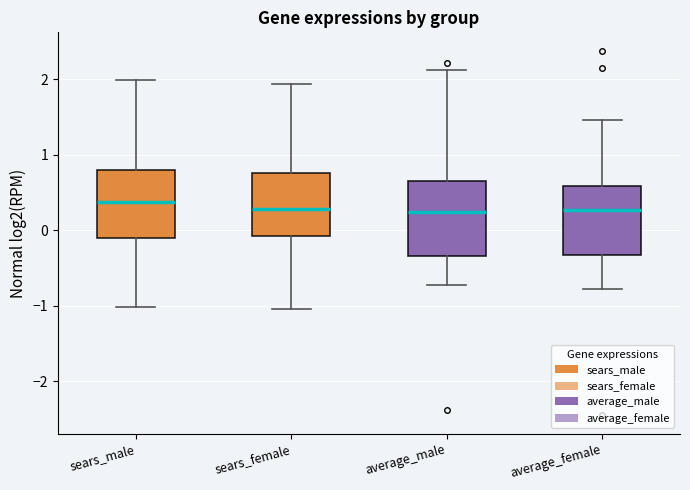

Where does the upper whisker of the box for average_female end on the y-axis? The values are not printed on the chart, so give them approximately, as read against the axis.

1.5